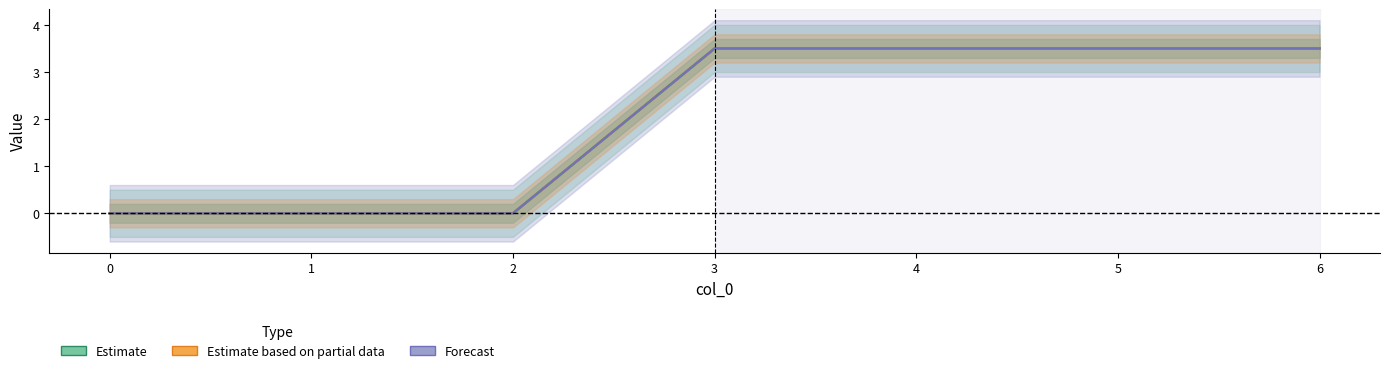

True or false: Estimate based on partial data and Estimate intersect in this chart.

False